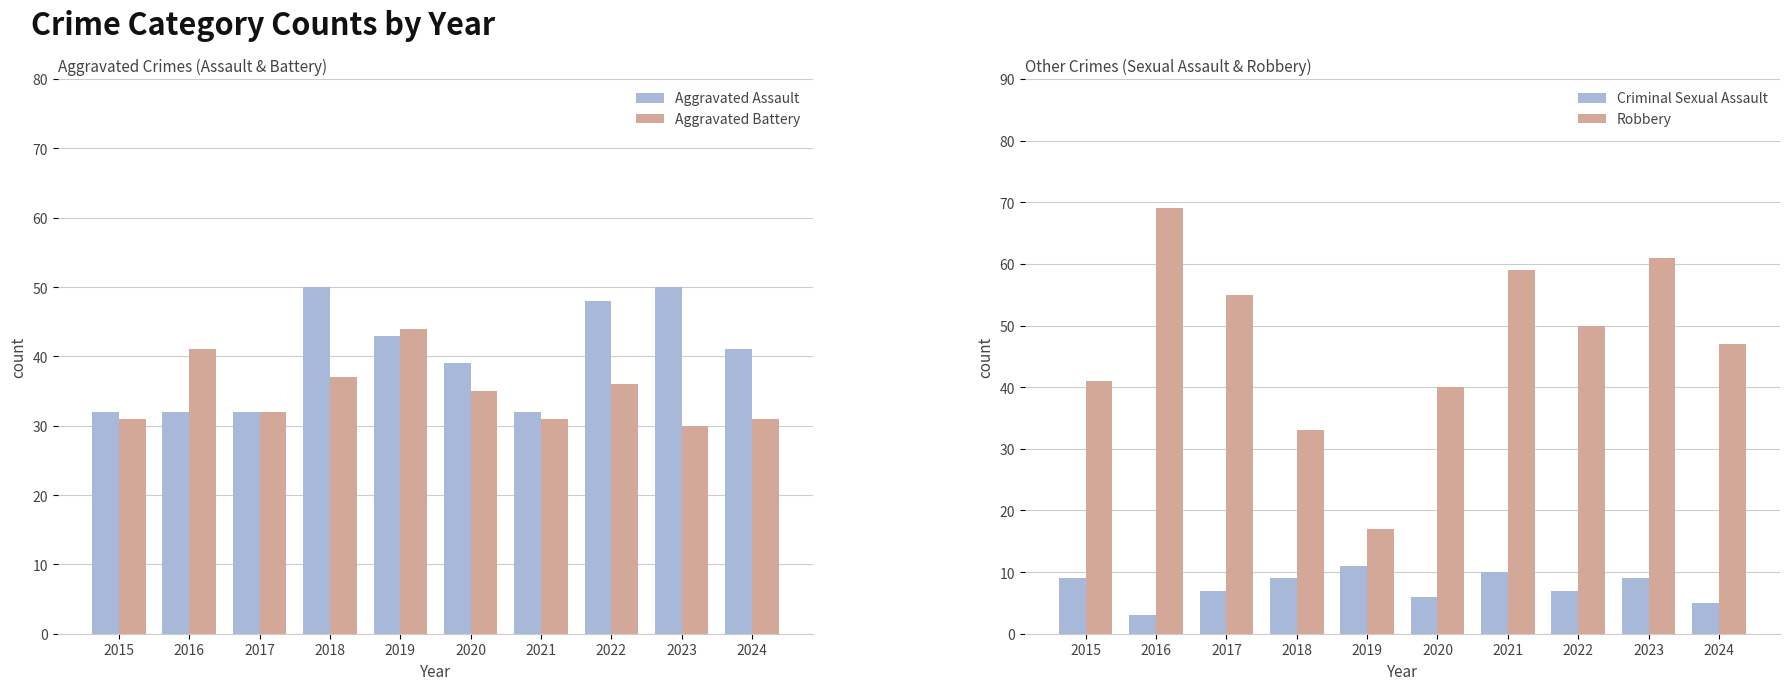

Read the Criminal Sexual Assault value at 2021.

10